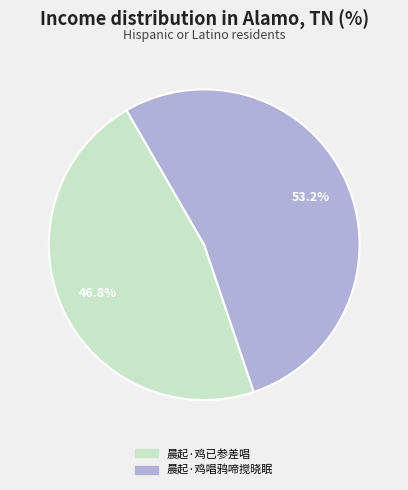

Does 晨起·鸡唱鸦啼搅晓眠 account for over 50% of the chart?

Yes